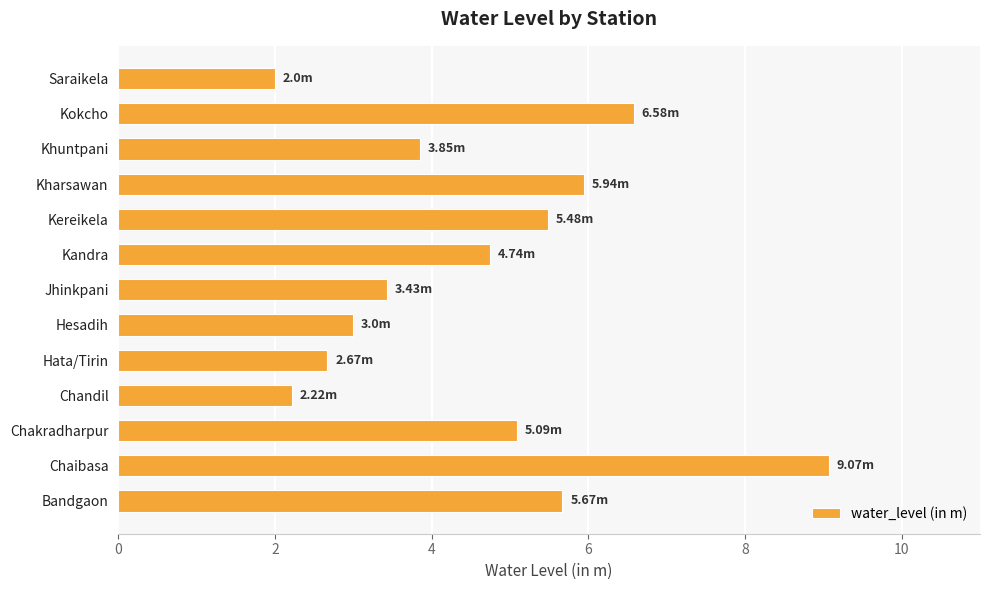

List the labels in order of value, smallest first.

Saraikela, Chandil, Hata/Tirin, Hesadih, Jhinkpani, Khuntpani, Kandra, Chakradharpur, Kereikela, Bandgaon, Kharsawan, Kokcho, Chaibasa